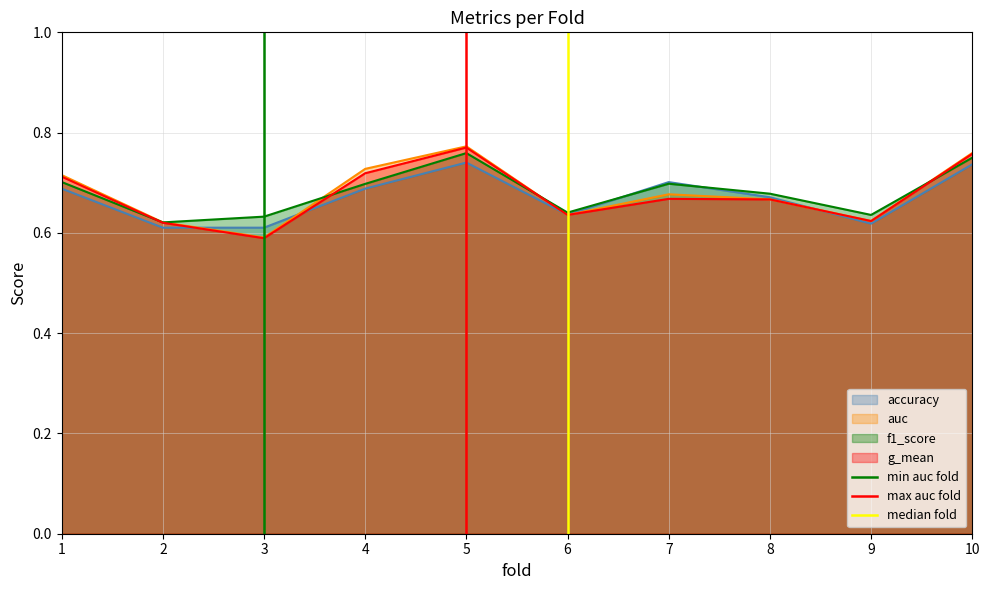

The value of max auc fold at 5 is 0. True or false?

False